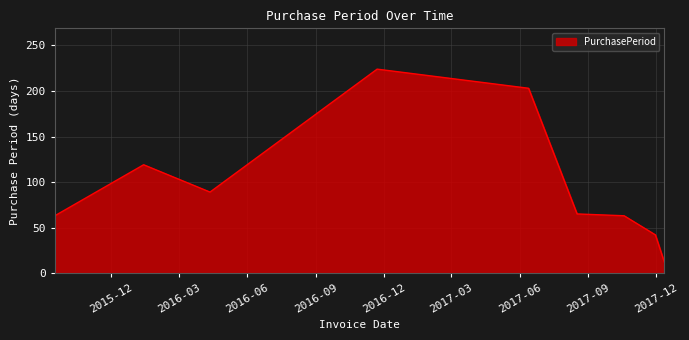

How many categories are shown in the chart?

9